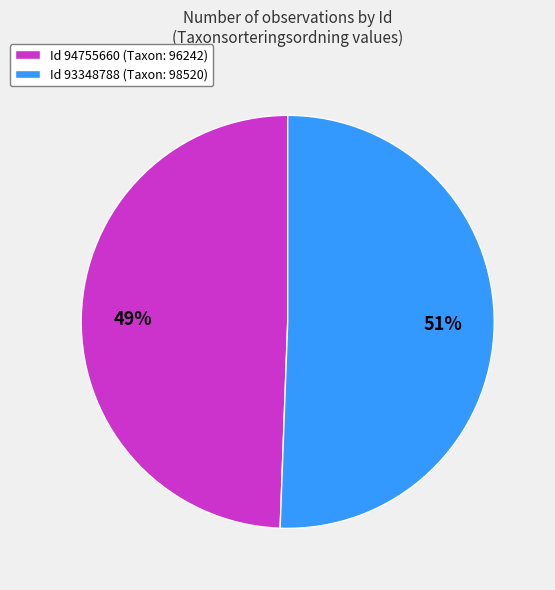

Between Id 94755660 (Taxon: 96242) and Id 93348788 (Taxon: 98520), which is larger?

Id 93348788 (Taxon: 98520)